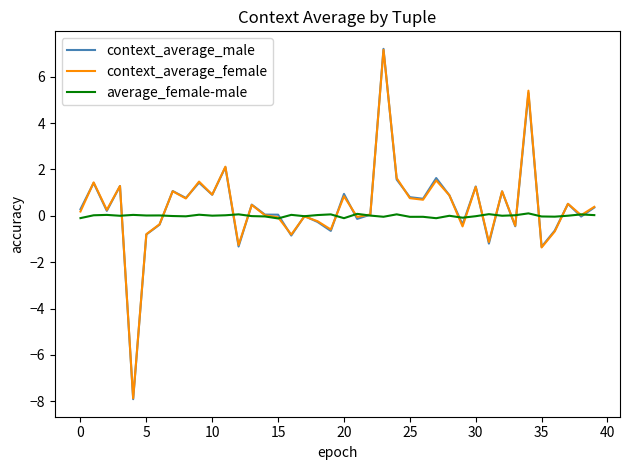

What is the sum of all context_average_male values?

16.0